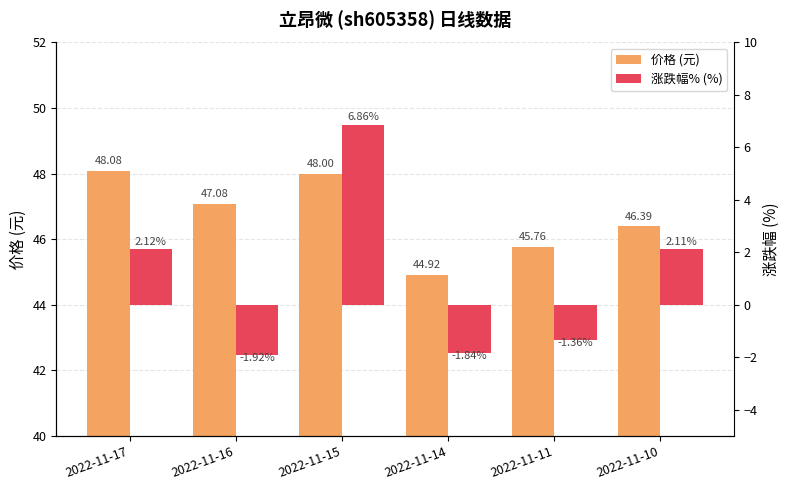

Where is 价格 (元) nearest to the value 46?

2022-11-11